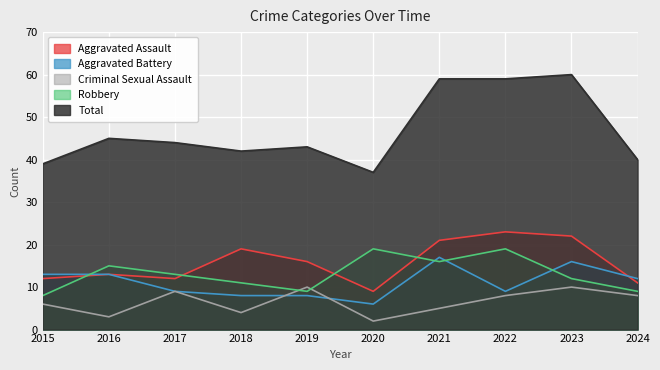

What is the difference between the maximum and second lowest values in the Total series?

21